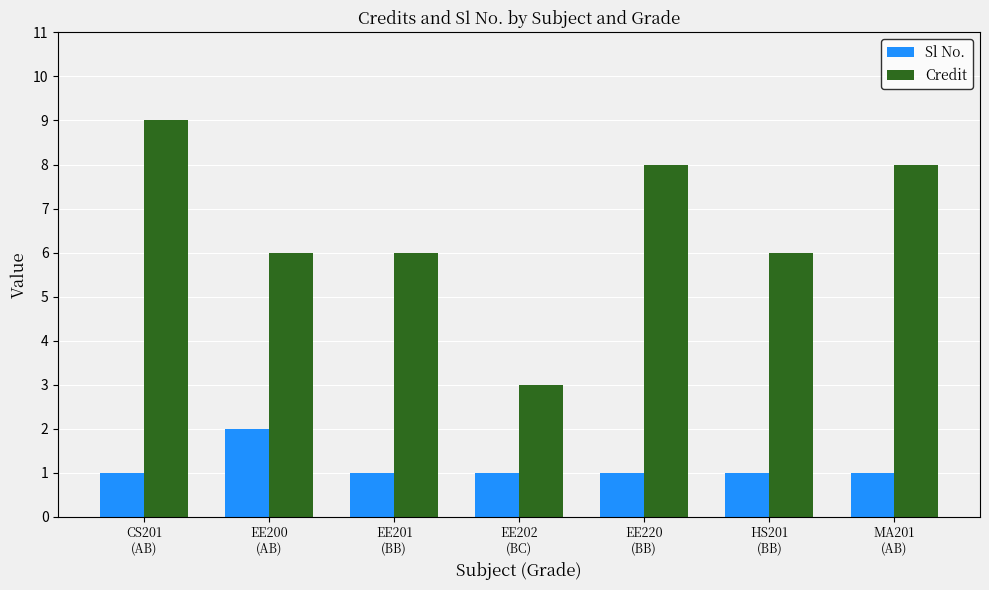

Which series has the widest spread of values?

Credit